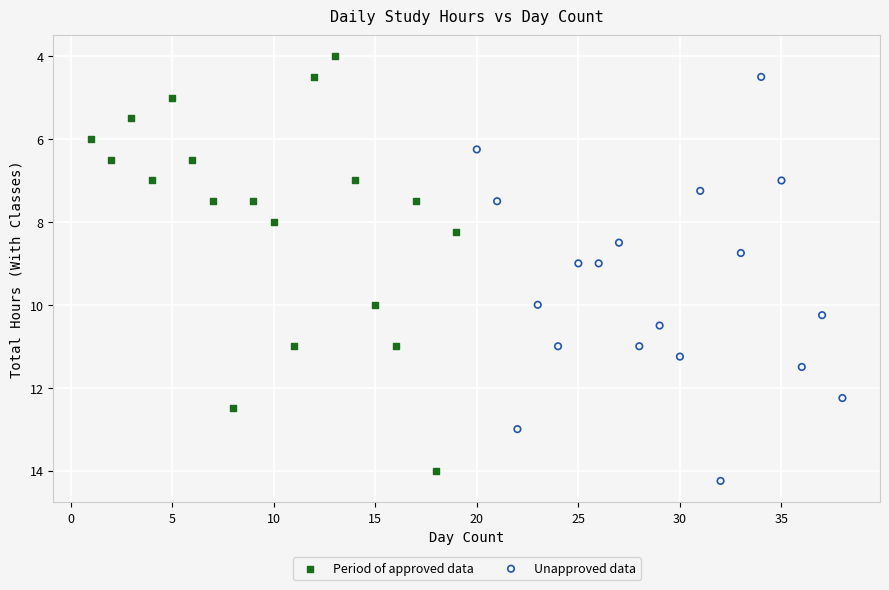

Which series contains the lowest Y value?

Period of approved data